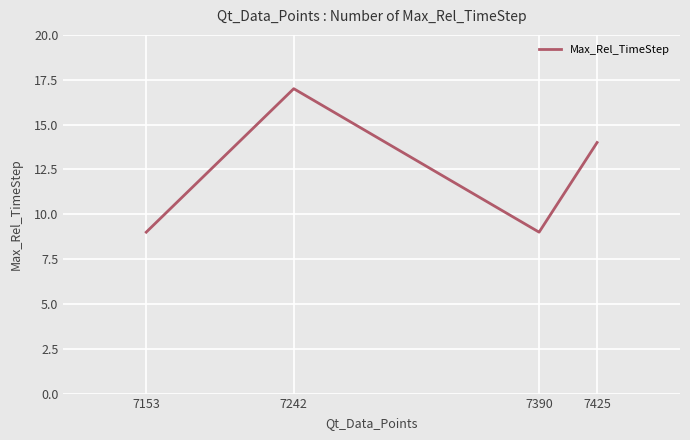

What is the change in value from 7242 to 7390?

-8